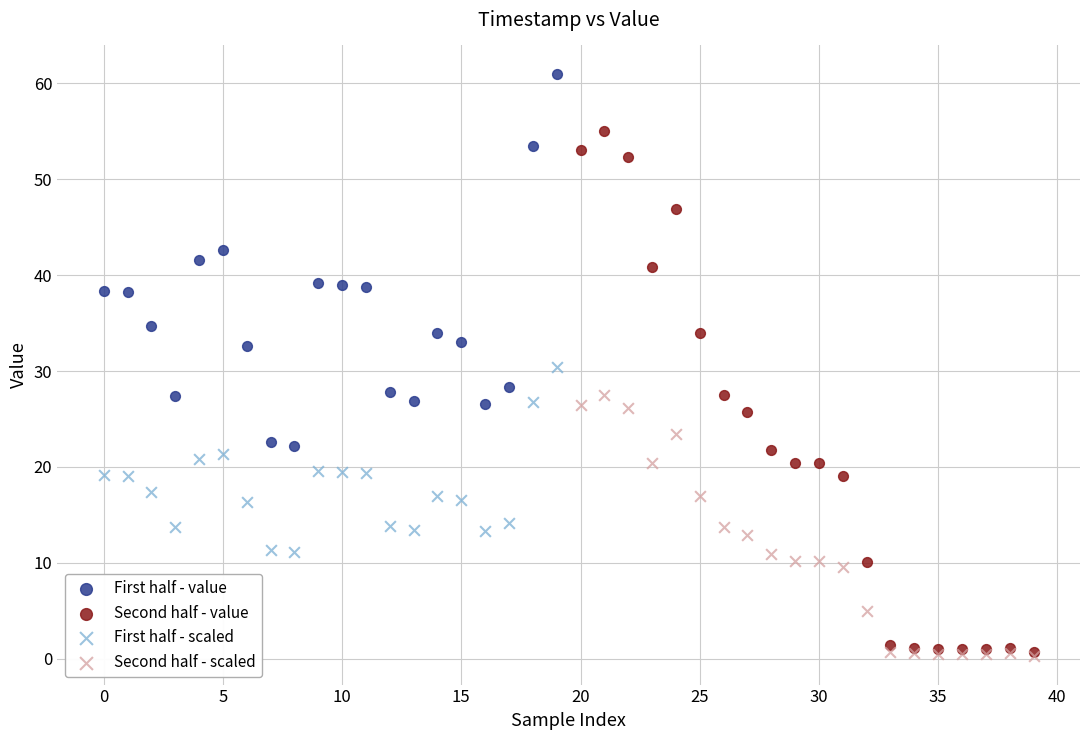

Which series contains the highest Y value?

First half - value